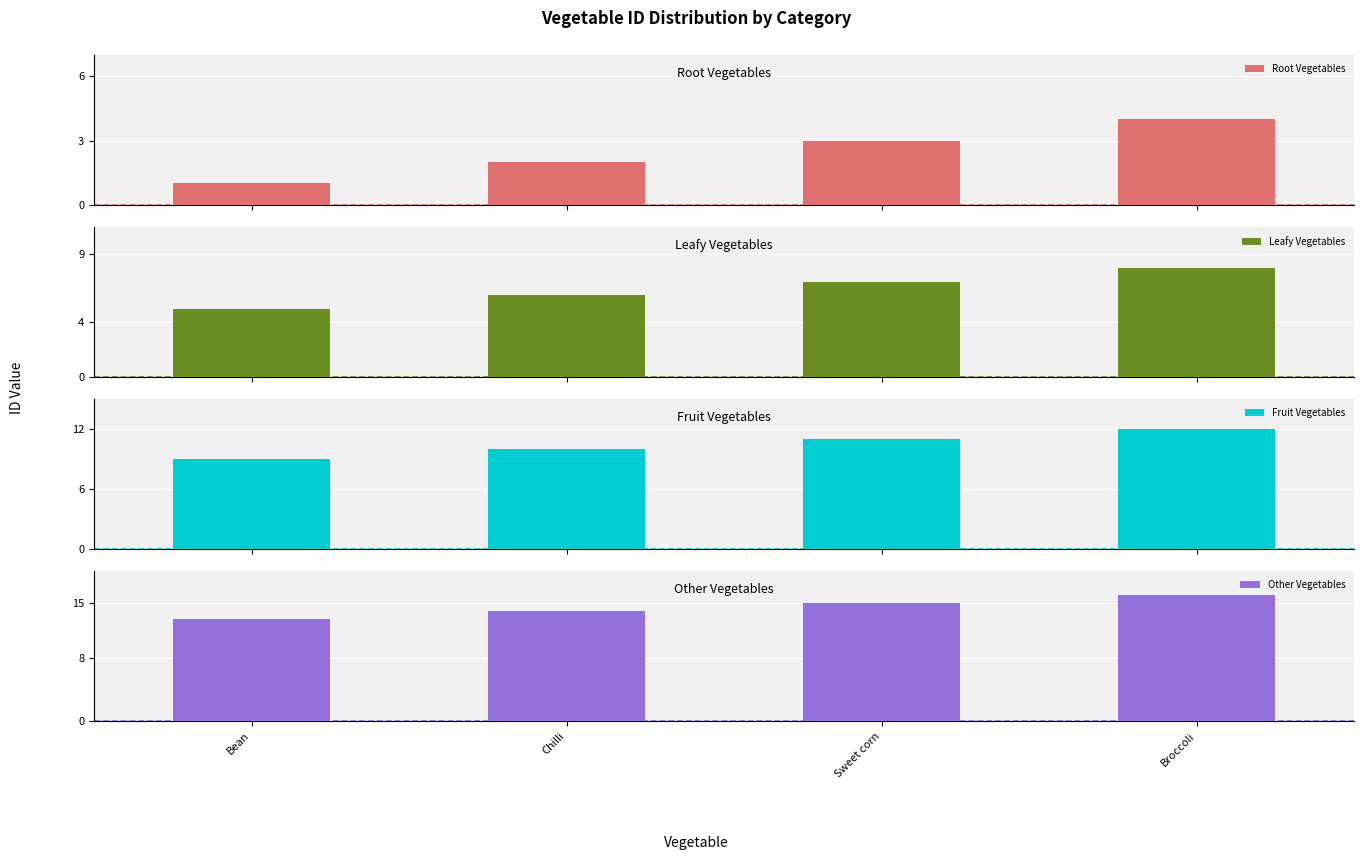

Between Sweet corn and Broccoli, which series saw the biggest shift?

Root Vegetables